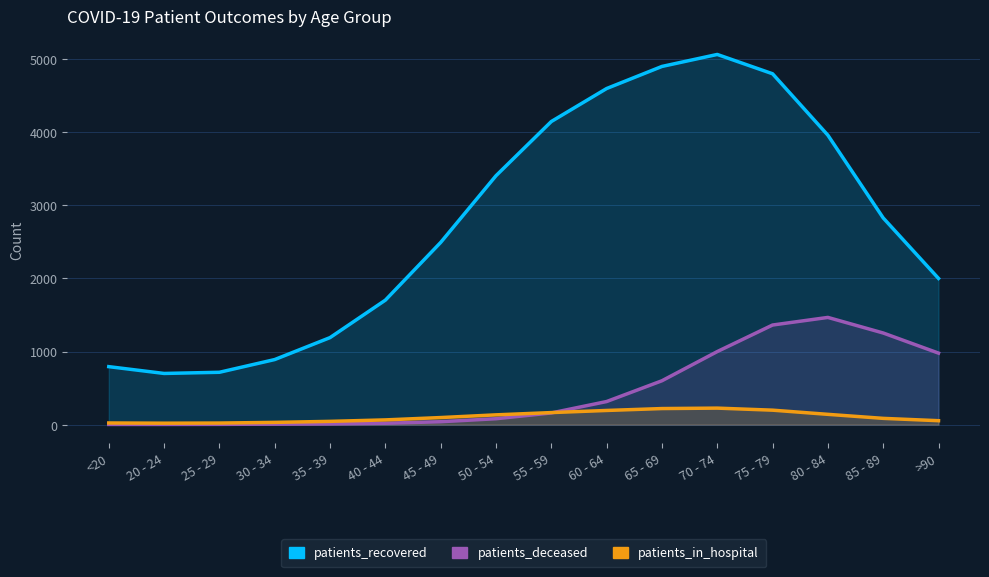

Which label corresponds to the smallest value in the chart?

20 - 24